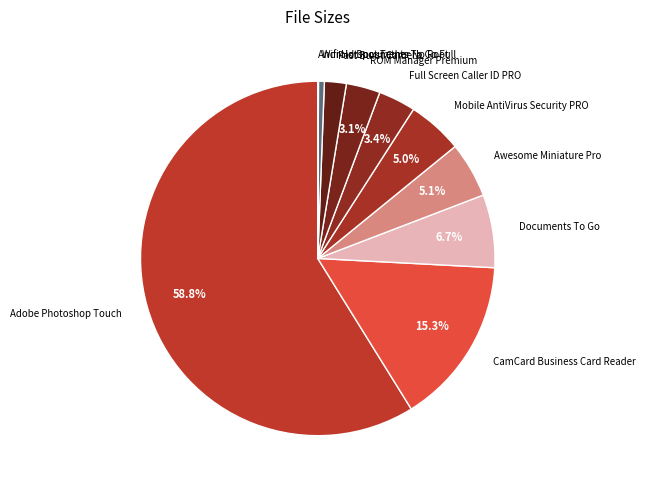

Is the sum of Wifi Hotspot Tether No Root and CamCard Business Card Reader greater than half?

No